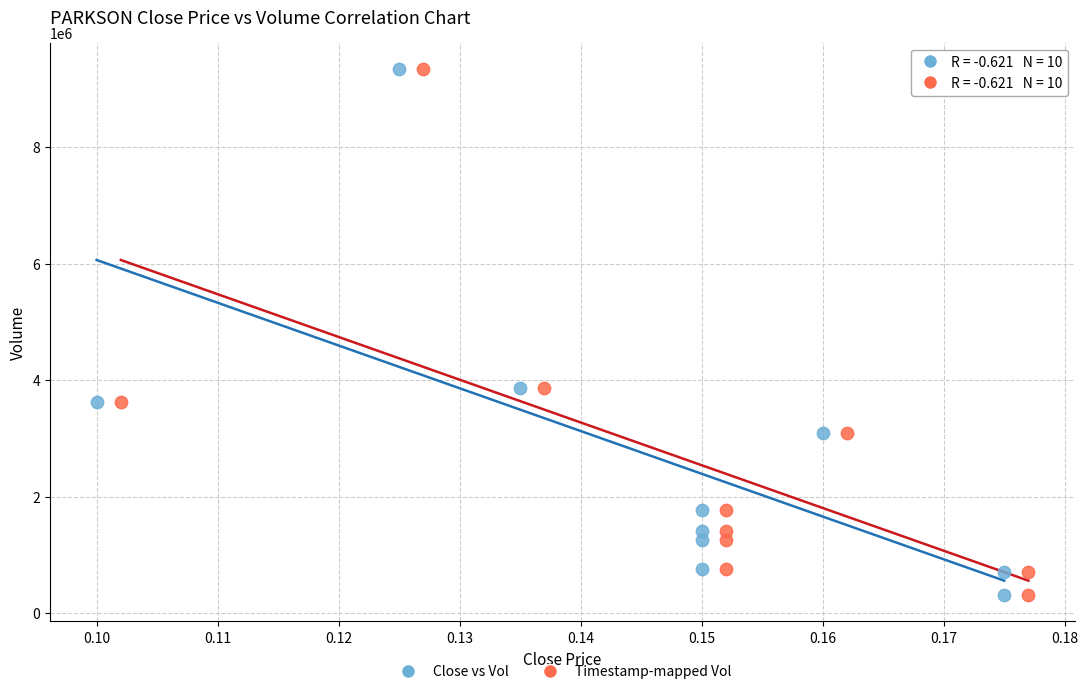

What are all the series names shown in the legend?

Close vs Vol, Timestamp-mapped Vol